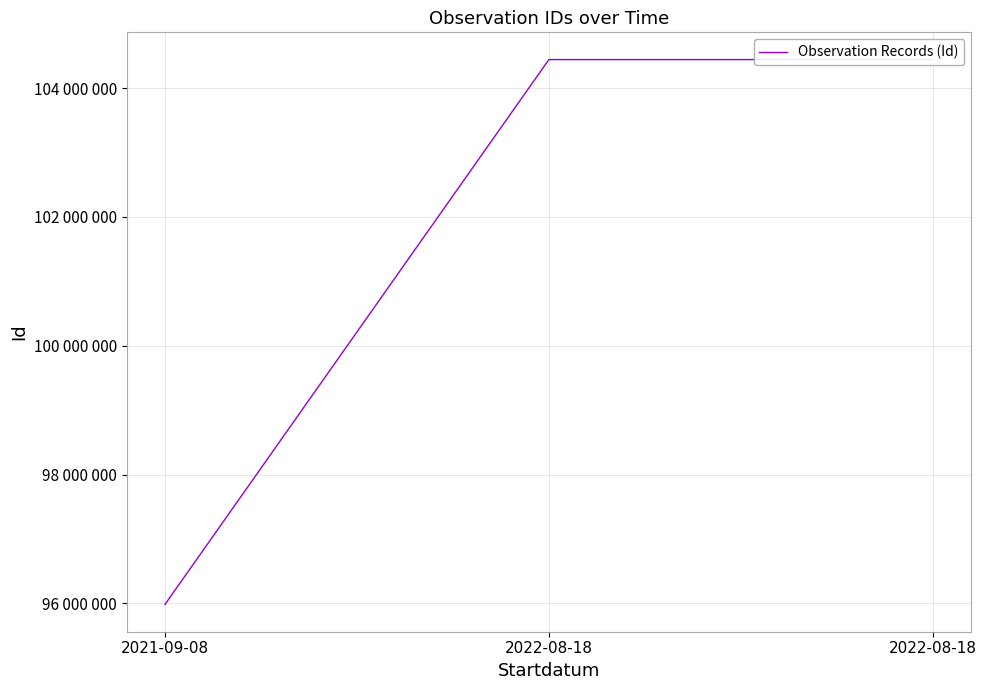

At which category does the chart reach its minimum across all series?

2021-09-08